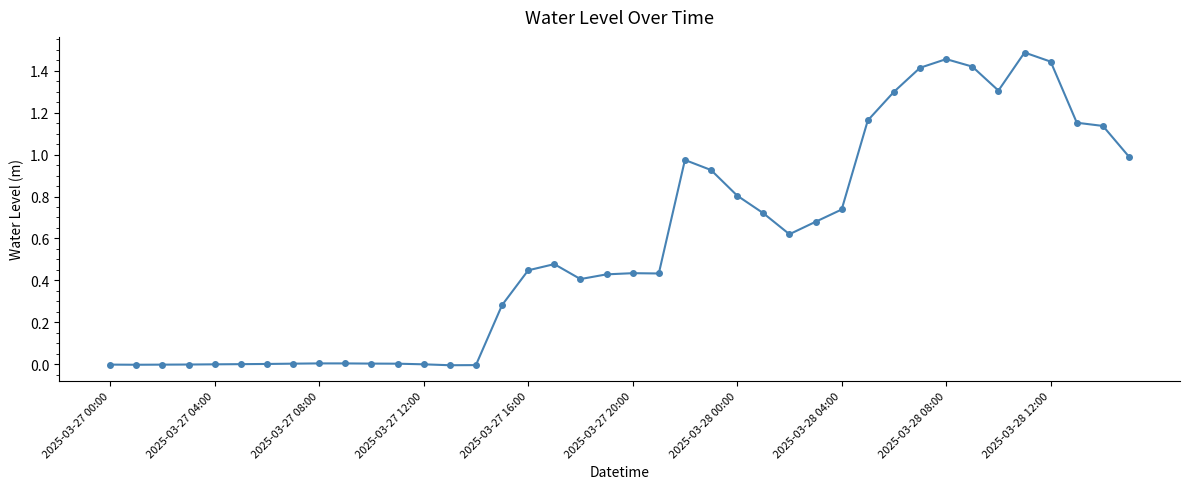

True or false: the data has more than 0 interior local peaks.

True